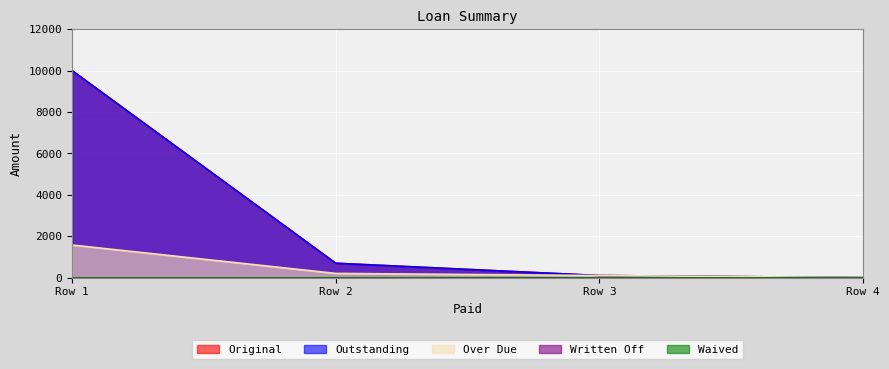

What is the total value across all series at 0?

21574.6